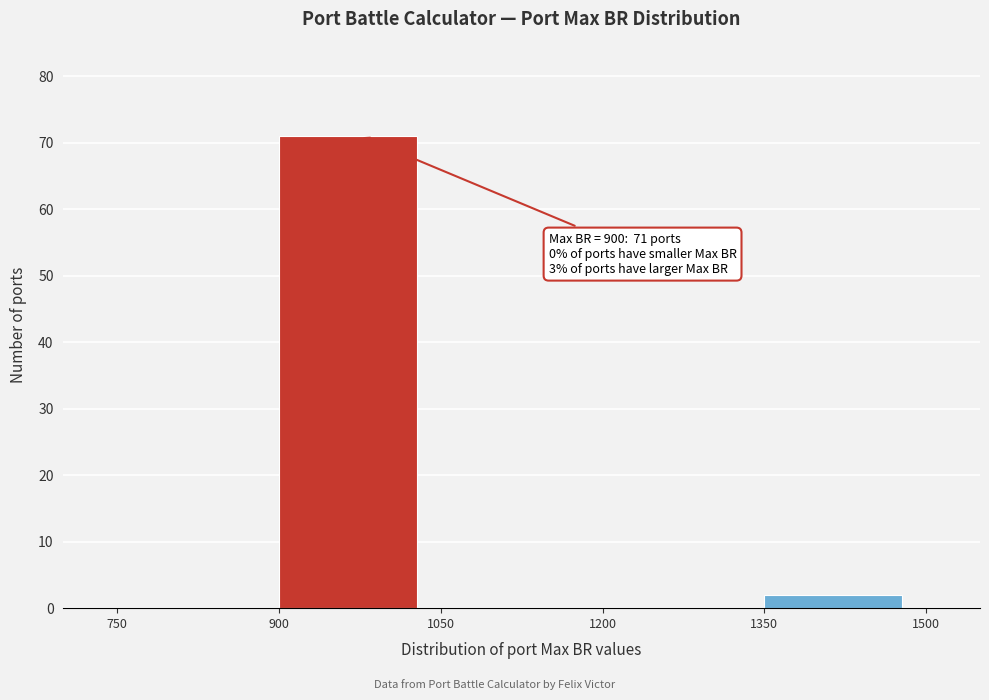

Which range on the x-axis has the tallest bar?

900 to 1050